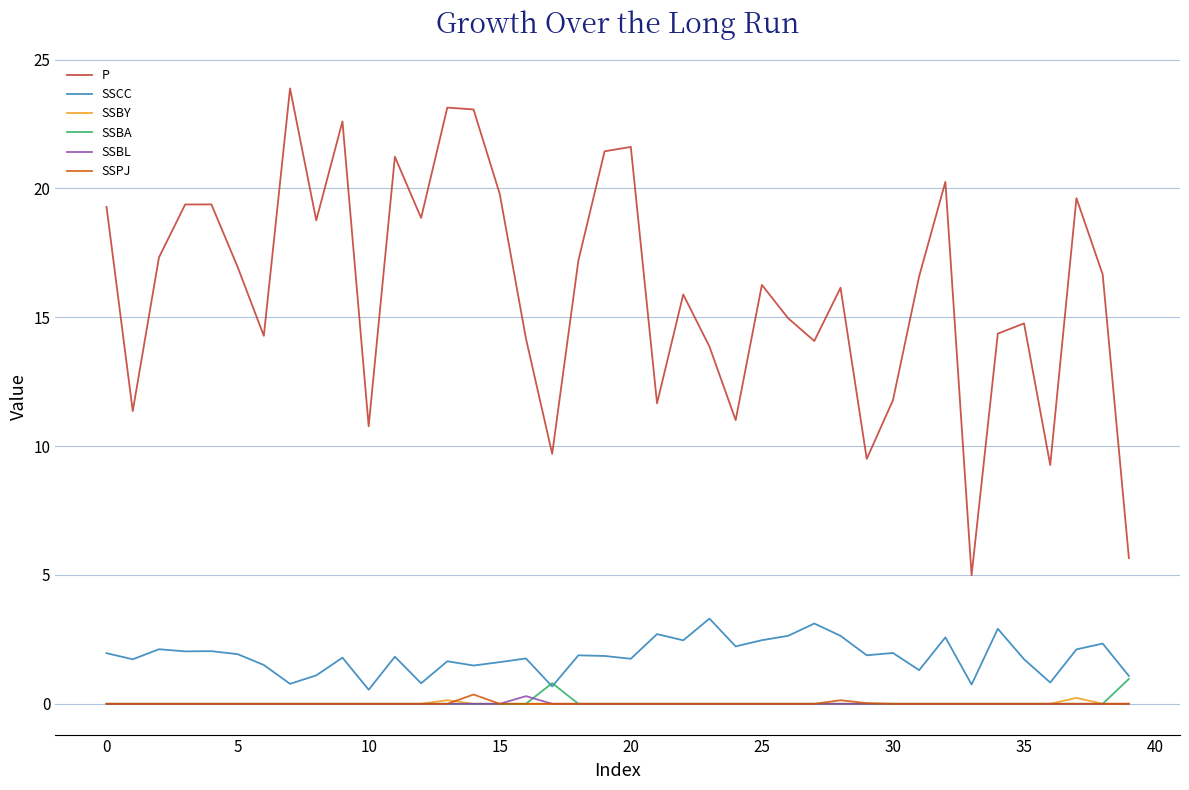

What is the difference between the maximum and second lowest values in the P series?

18.2